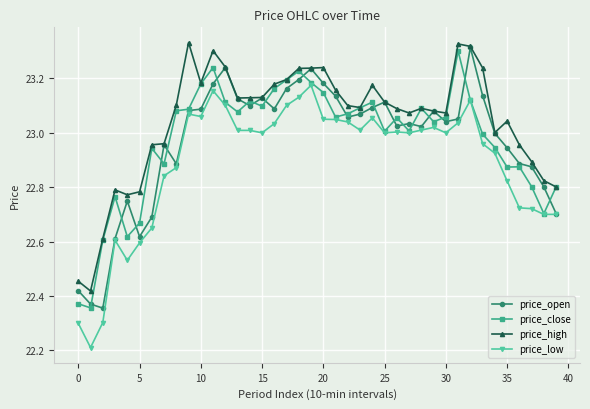

What is the minimum value shown in the chart?

22.2